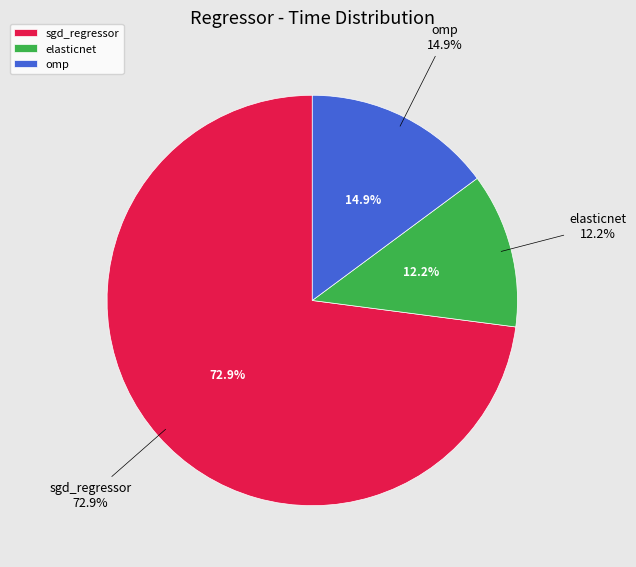

To the nearest percent, what percentage of the pie is omp?

15%